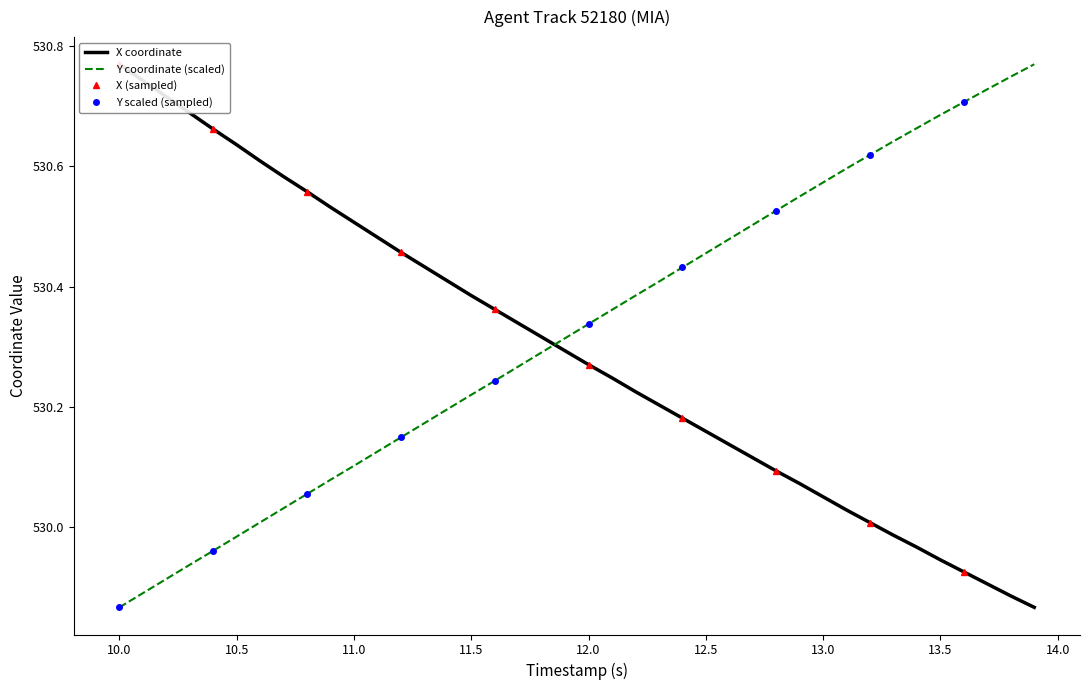

Which category has the lowest value in the Y coordinate (scaled) series?

10.0